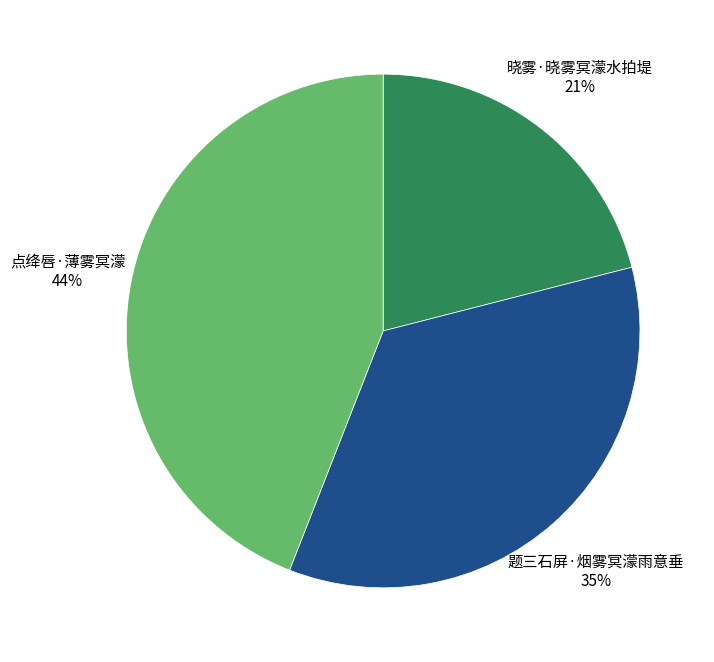

Count the number of slices in the pie.

3